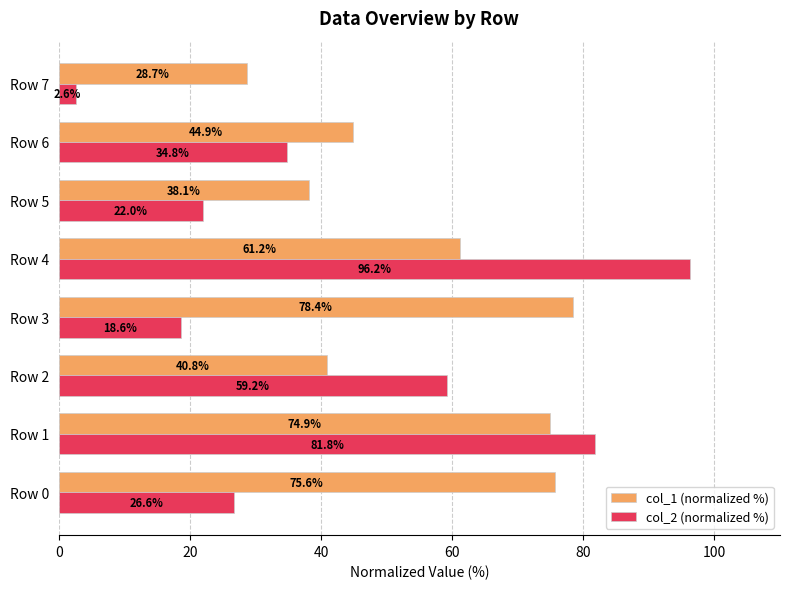

What is the average value of the col_1 (normalized %) series?

55.3